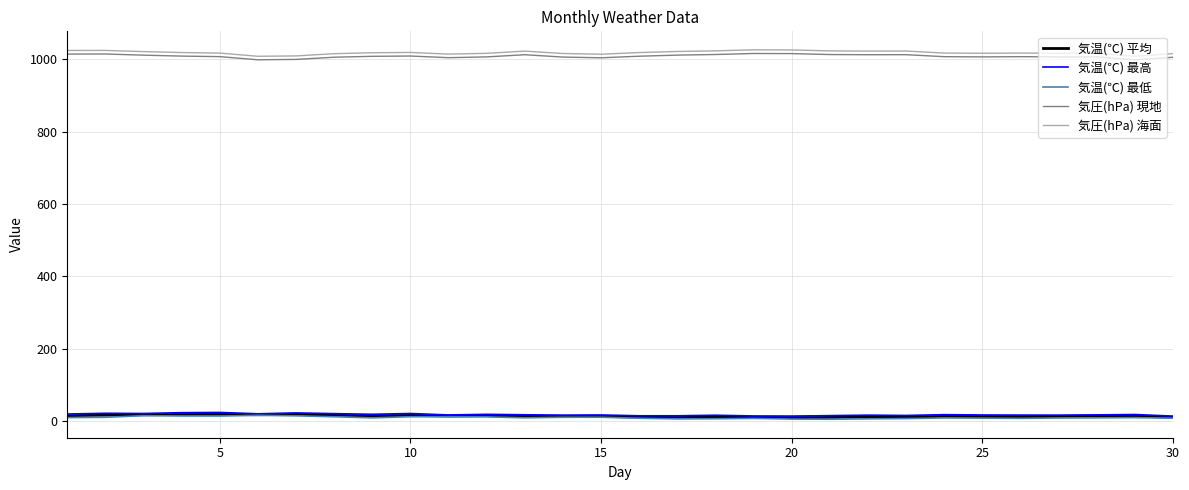

True or false: 気圧(hPa) 現地 and 気温(℃) 最低 intersect in this chart.

False